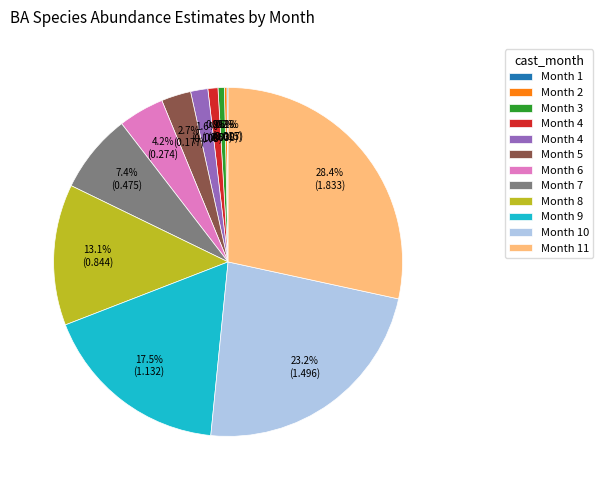

Is there any slice that represents more than half of the pie?

No